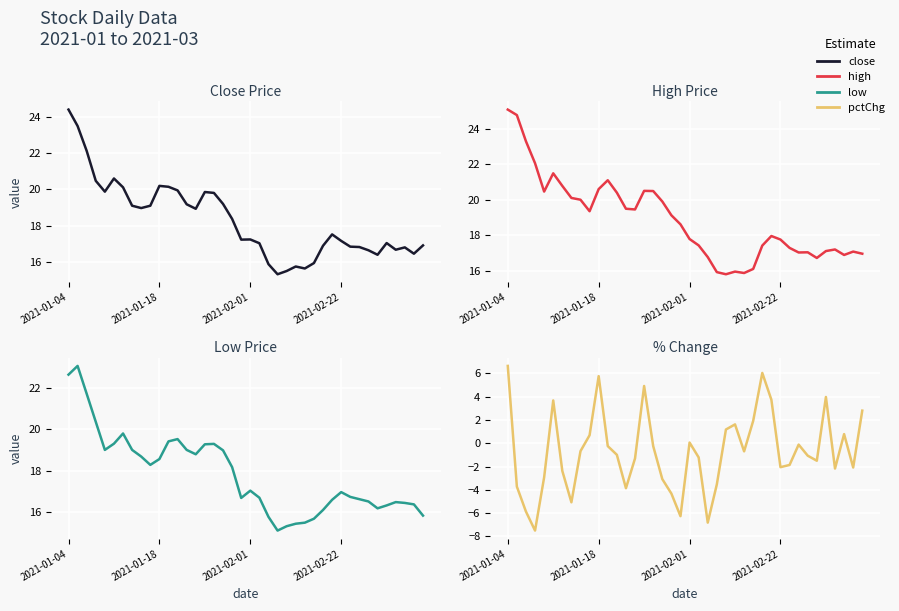

How many values in pctChg are above zero?

14